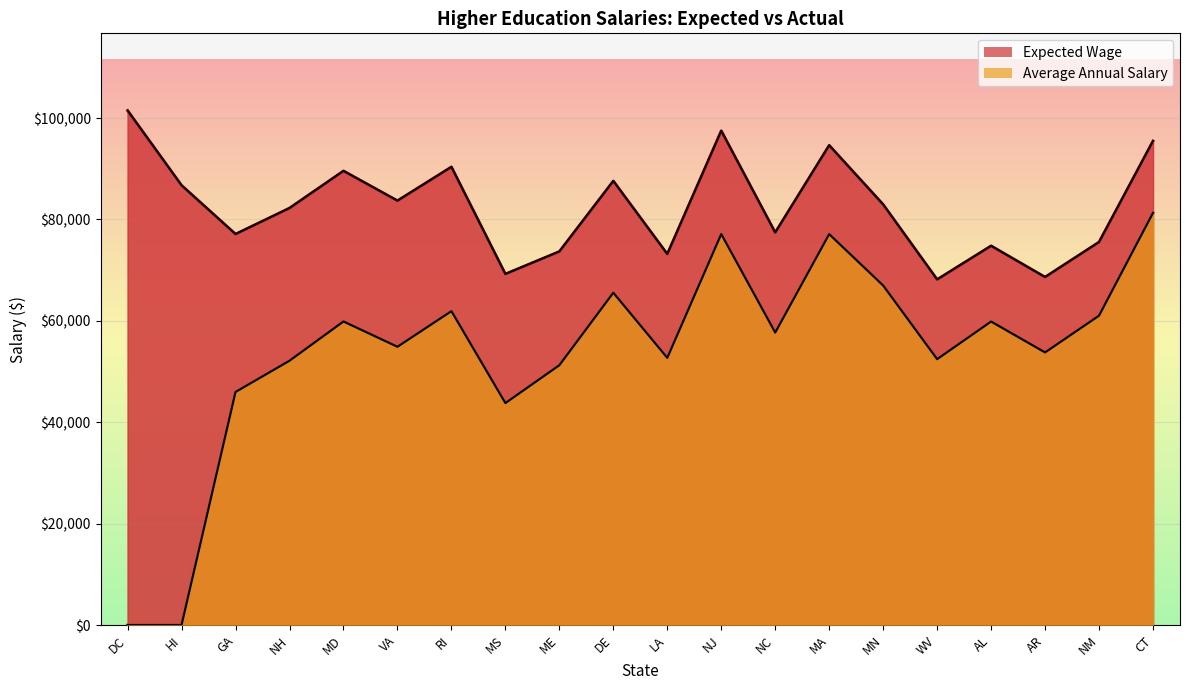

List the series in order of their overall mean, highest first.

Expected Wage, Average Annual Salary